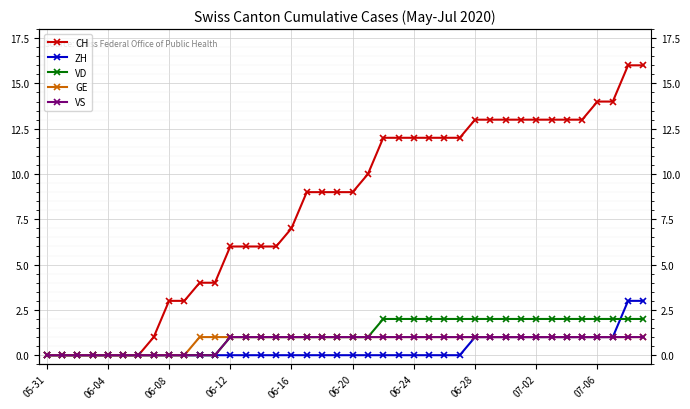

At which category does the chart reach its minimum across all series?

05-31